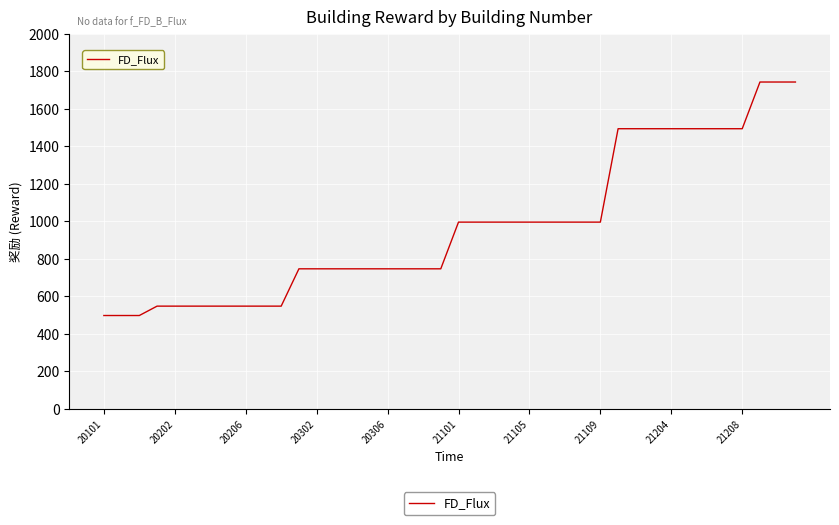

What is the difference between the maximum and minimum values?

1245